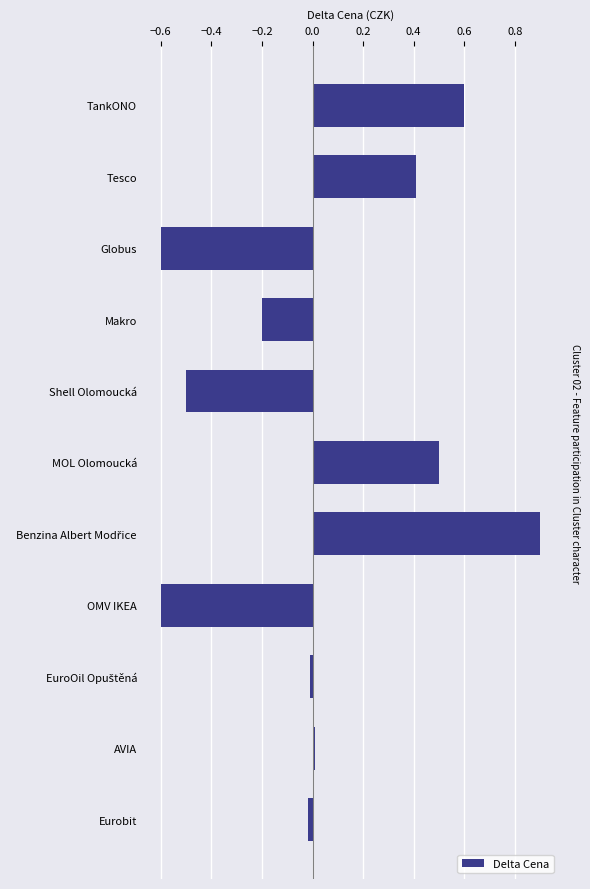

Is it true that the value at Shell Olomoucká is -0.3?

False